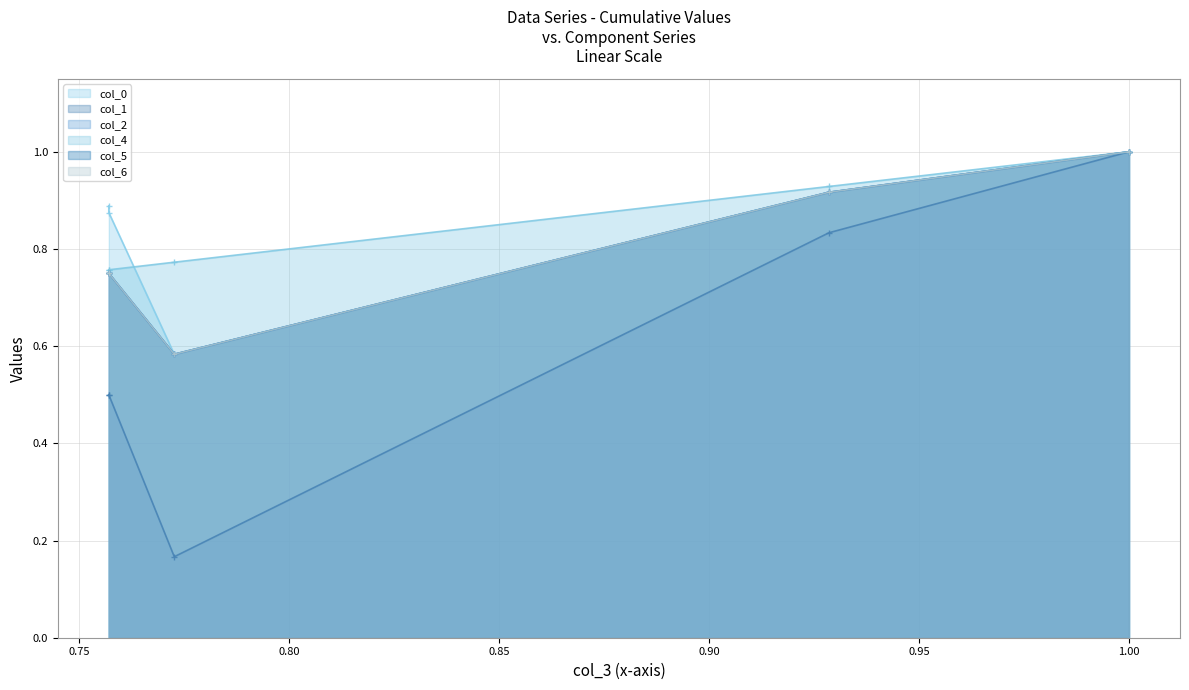

Does the chart have visible grid lines?

Yes